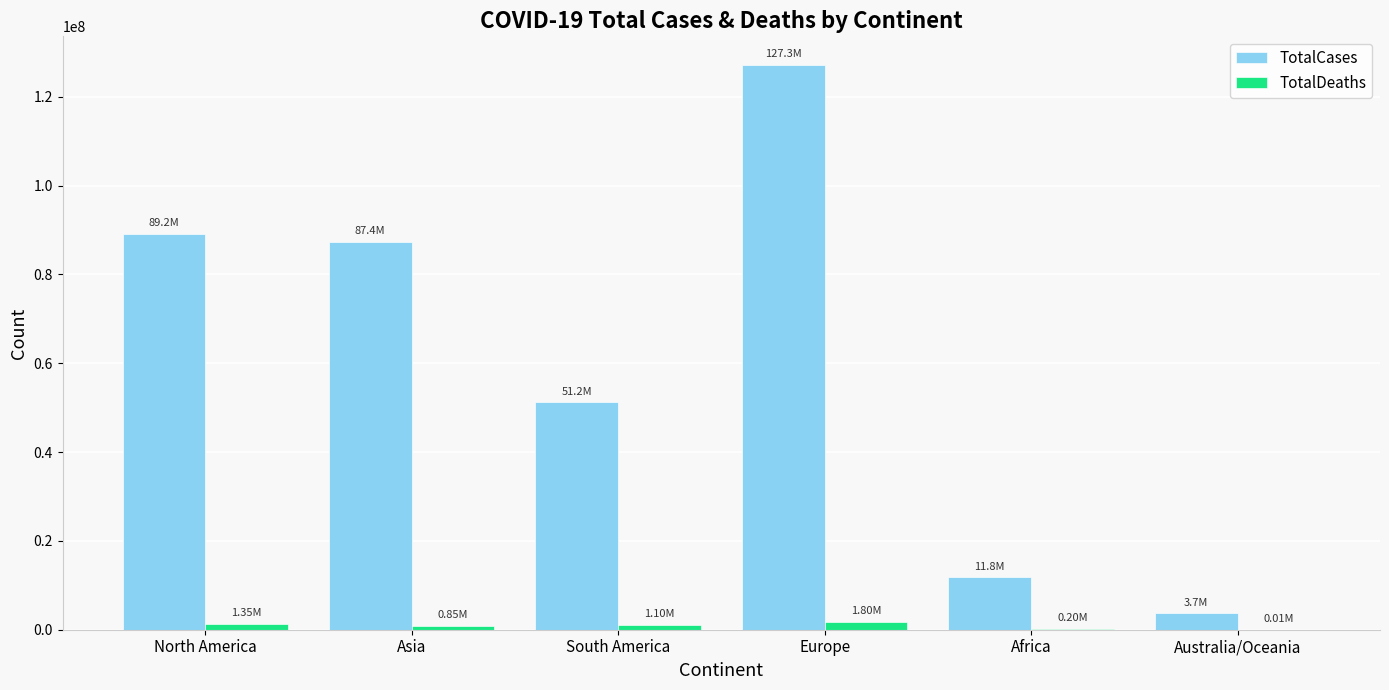

The TotalCases series shows 79338474 at South America. True or false?

False